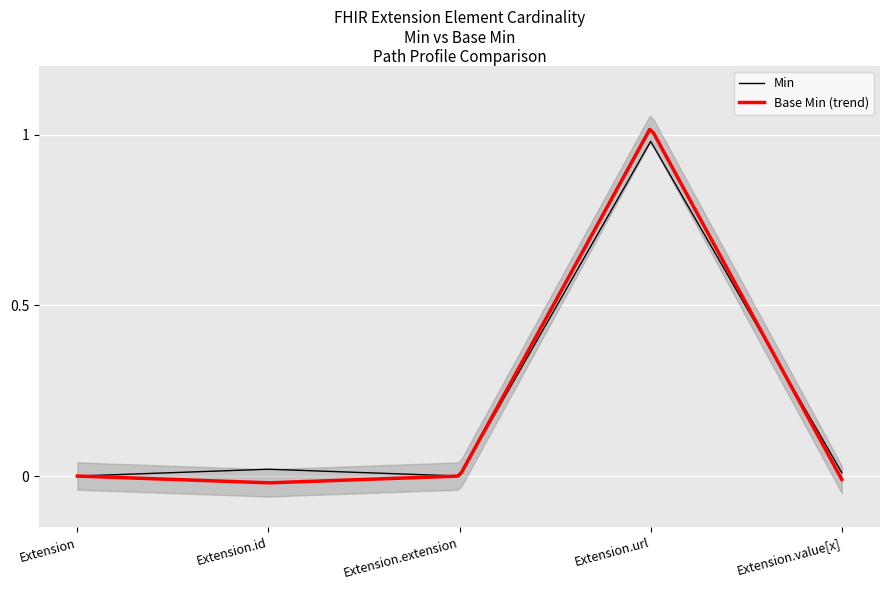

Rank the categories by value from lowest to highest.

Extension, Extension.extension, Extension.value[x], Extension.id, Extension.url